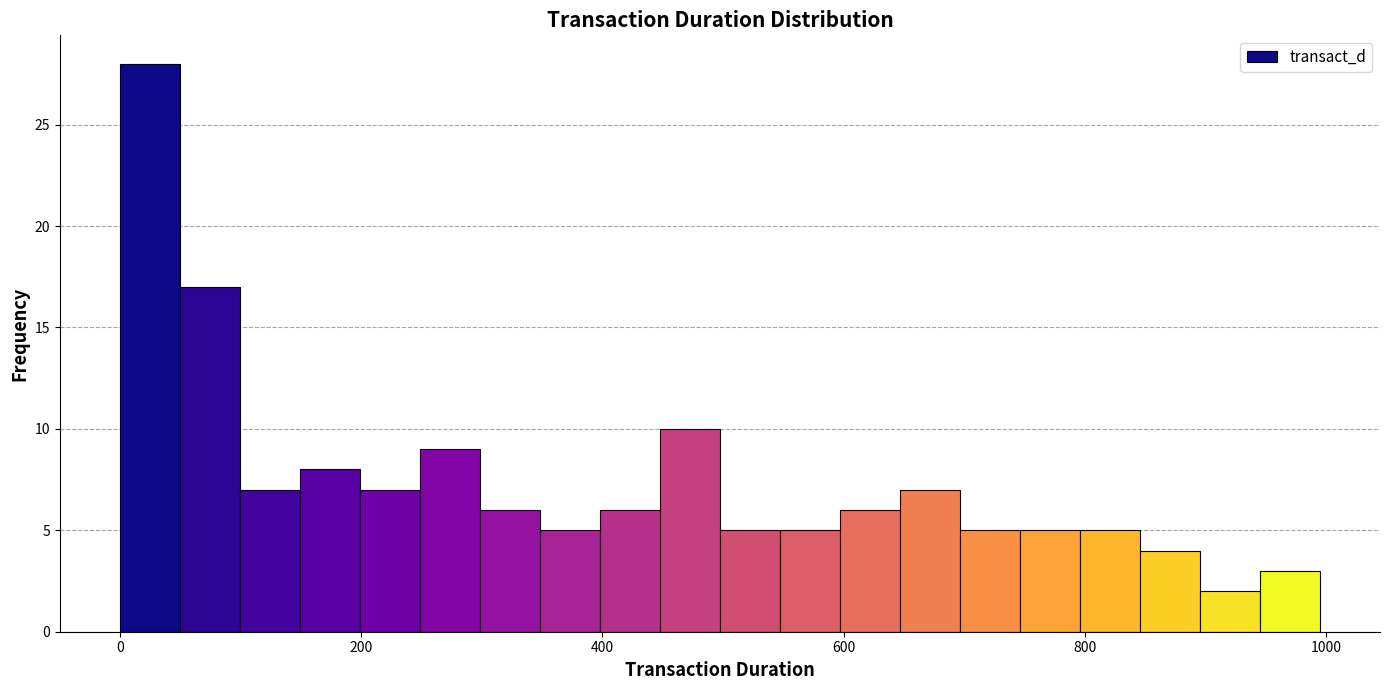

Around what value on the x-axis is the tallest bar? Give the approximate position of its centre, as read against the axis.

20